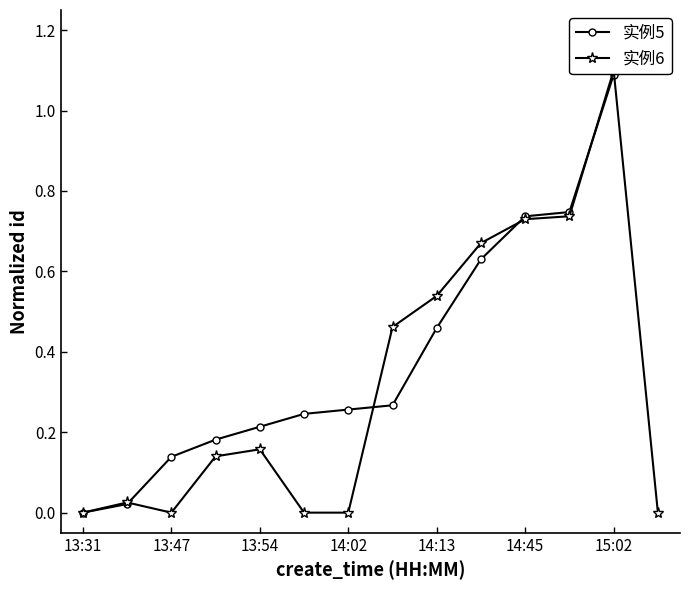

Rank the series by their average value, from highest to lowest.

实例5, 实例6